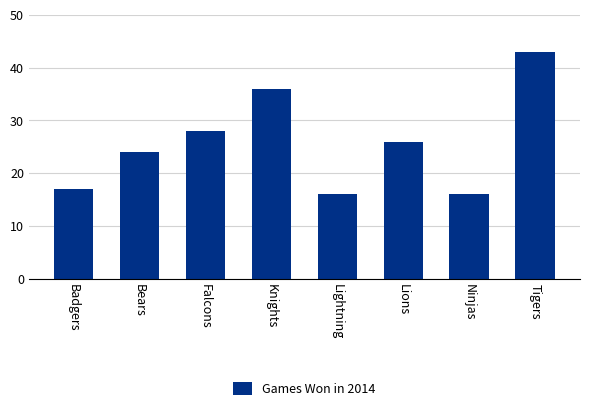

What is the value of the 1st bar from the left?

17